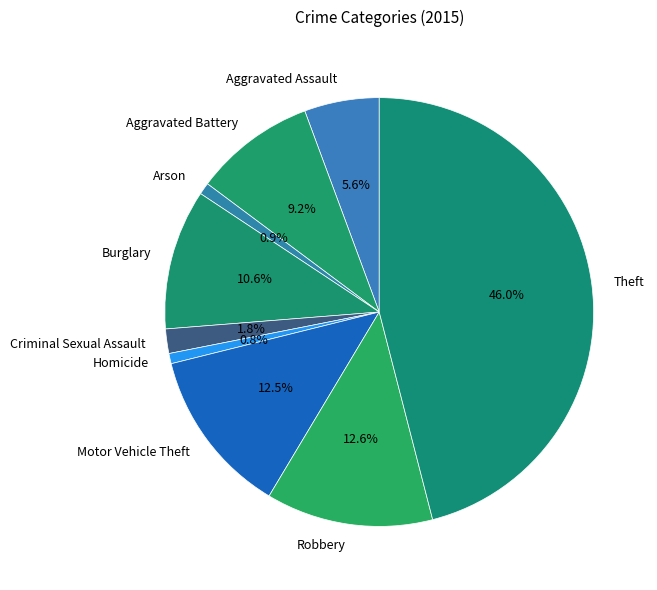

What is the largest slice in the pie chart?

Theft